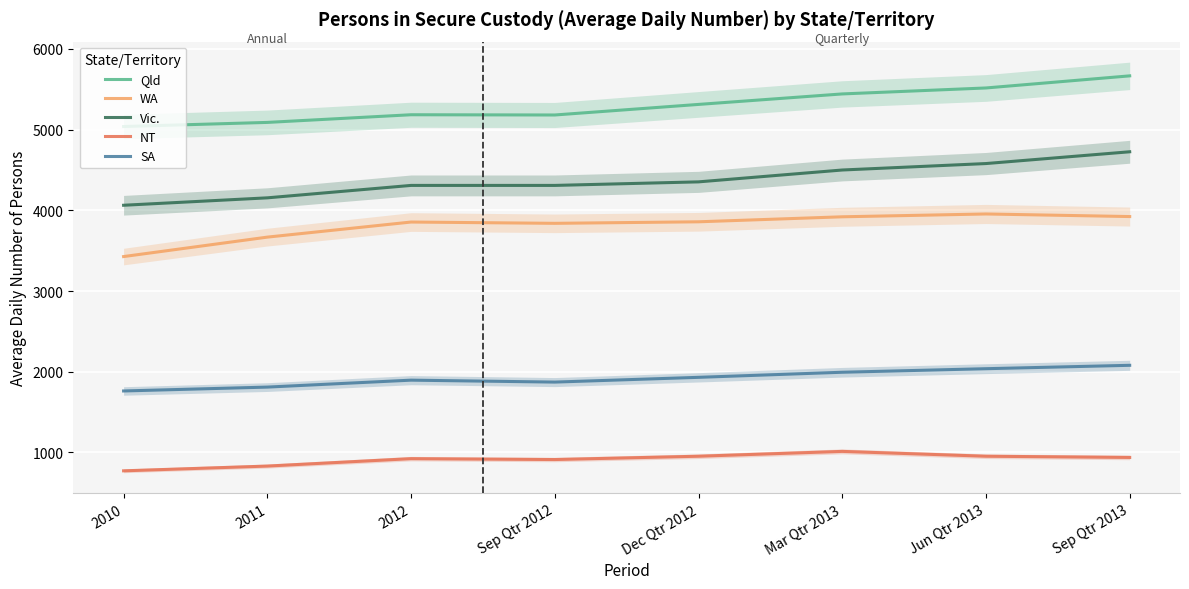

What is the smallest value displayed?

771